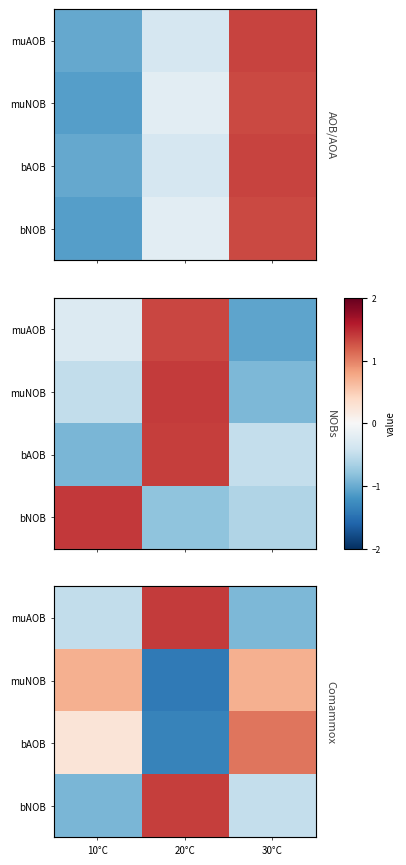

Is it true that bNOB equals -0.5 at 30°C?

True